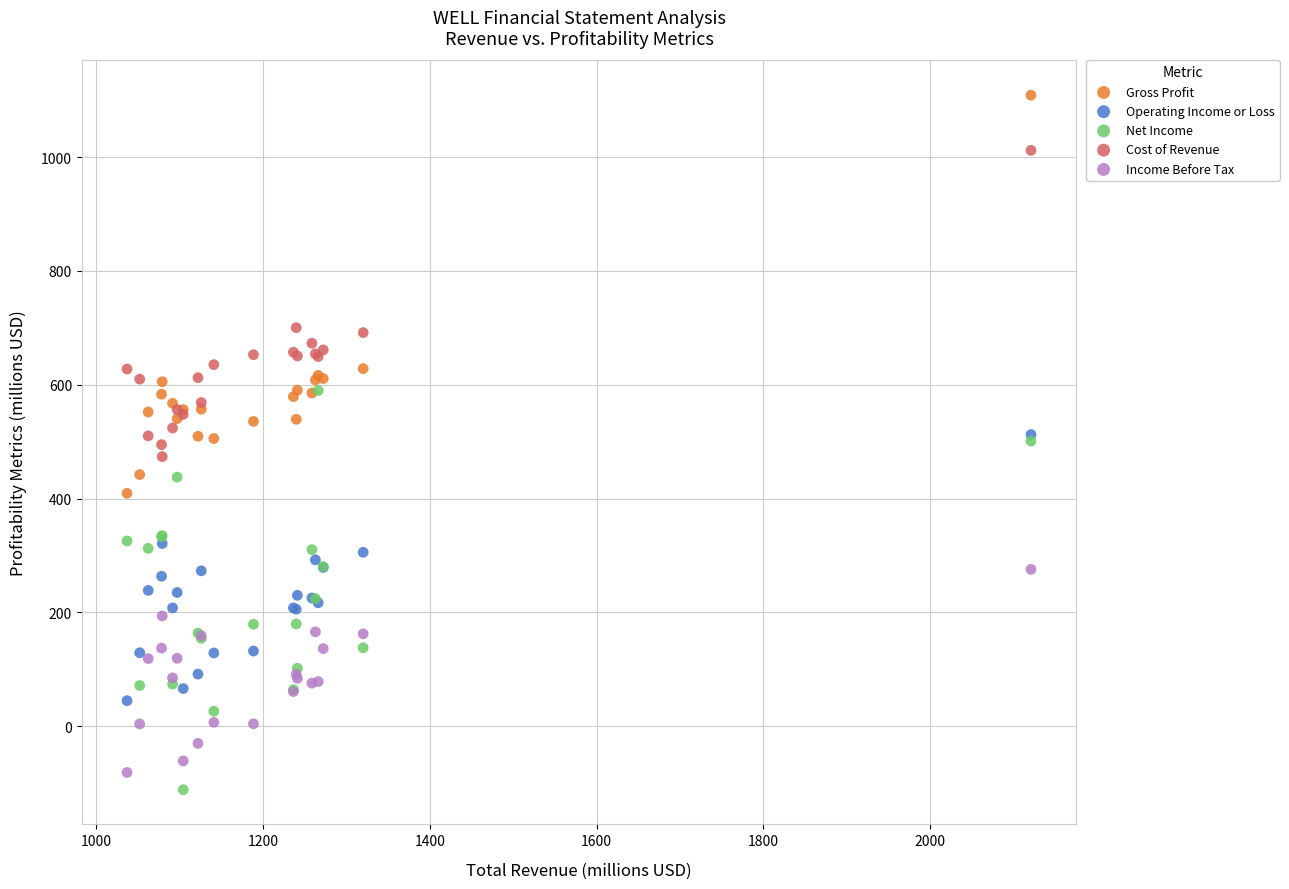

What are all the series names shown in the legend?

Gross Profit, Operating Income or Loss, Net Income, Cost of Revenue, Income Before Tax